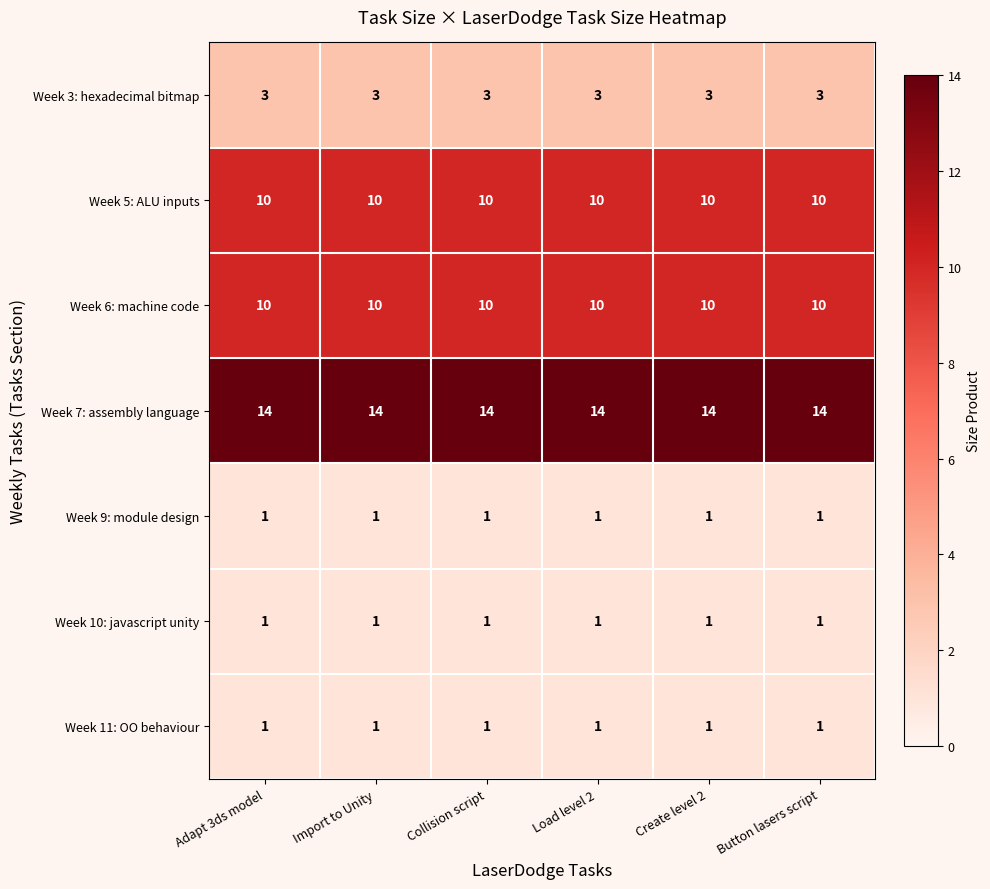

The value of Week 3: hexadecimal bitmap at Adapt 3ds model is 5. True or false?

False